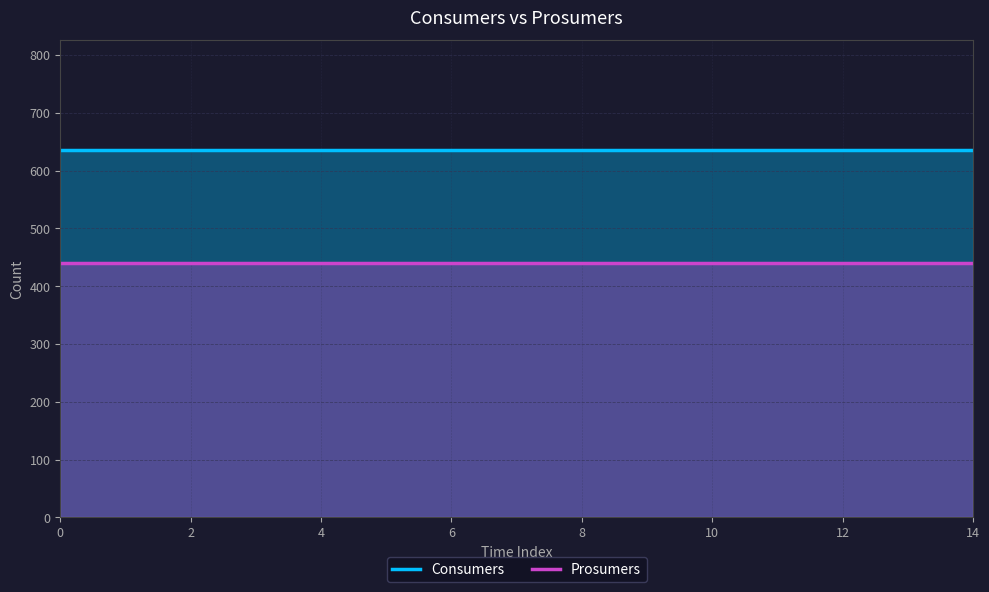

What is the highest value of the Consumers series?

635